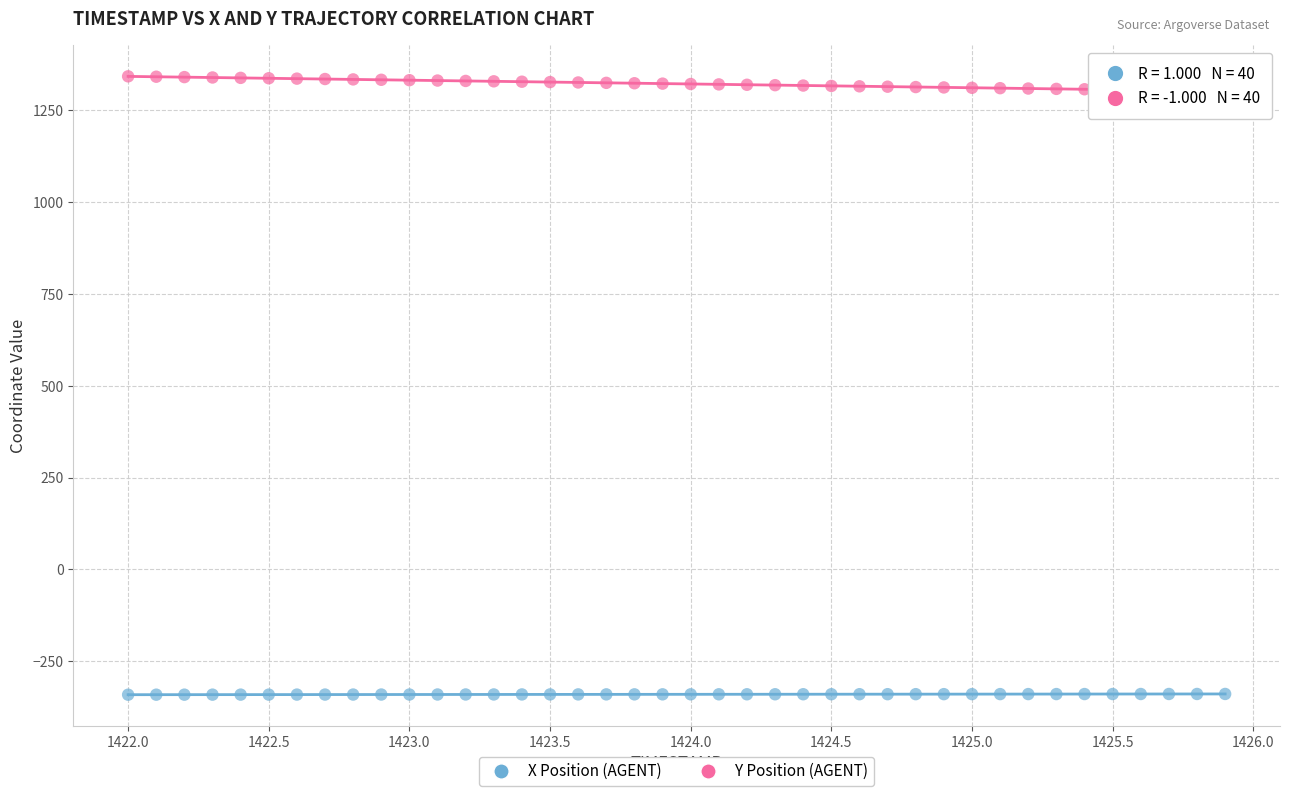

What are all the series names shown in the legend?

X Position (AGENT), Y Position (AGENT)